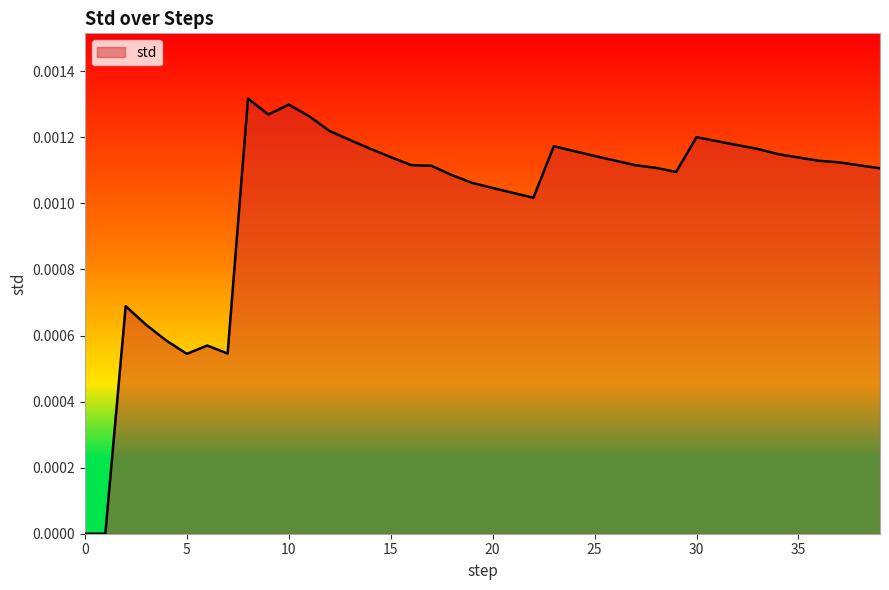

True or false: there are more than 2 points higher than both neighbors.

True